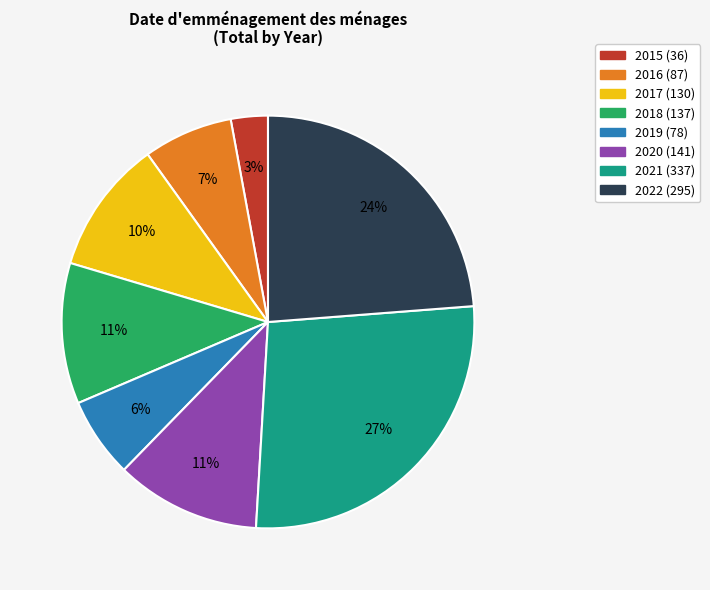

Approximately how many times larger is the value at 2015 compared to 2018?

0.3